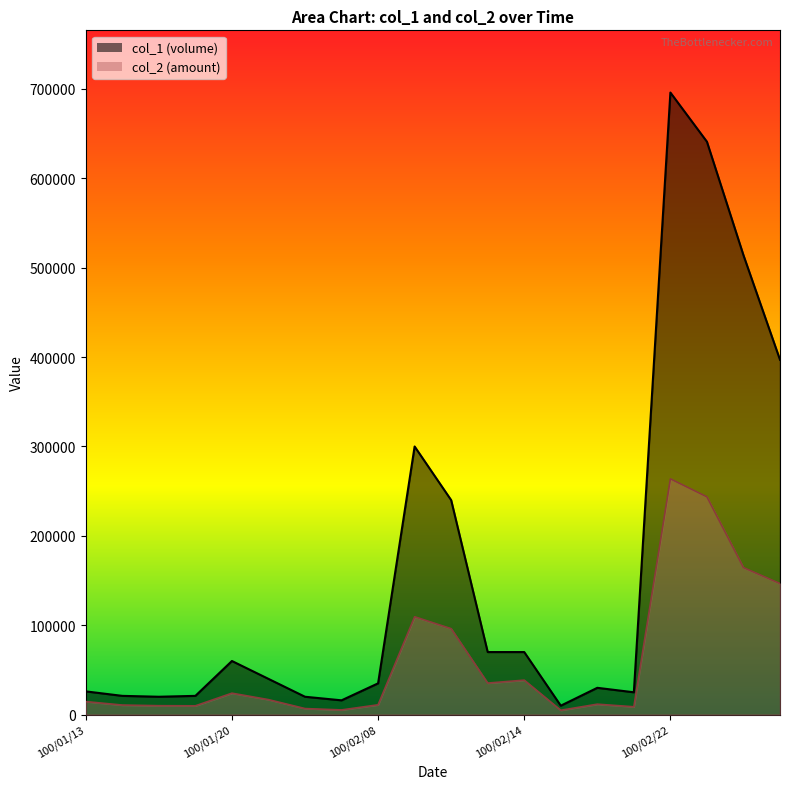

At which category is the sum across all series the highest?

100/02/22